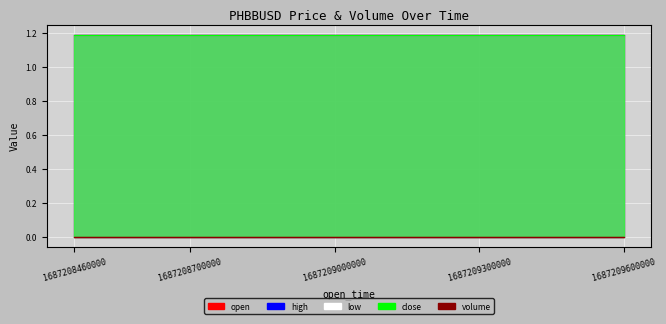

Reading left to right, what are all the values shown in this chart?

open: 1.2	1.2	1.2	1.2	1.2	1.2	1.2	1.2	1.2	1.2	1.2	1.2	1.2	1.2	1.2	1.2	1.2	1.2	1.2	1.2
high: 1.2	1.2	1.2	1.2	1.2	1.2	1.2	1.2	1.2	1.2	1.2	1.2	1.2	1.2	1.2	1.2	1.2	1.2	1.2	1.2
low: 1.2	1.2	1.2	1.2	1.2	1.2	1.2	1.2	1.2	1.2	1.2	1.2	1.2	1.2	1.2	1.2	1.2	1.2	1.2	1.2
close: 1.2	1.2	1.2	1.2	1.2	1.2	1.2	1.2	1.2	1.2	1.2	1.2	1.2	1.2	1.2	1.2	1.2	1.2	1.2	1.2
volume: 0.0	0.0	0.0	0.0	0.0	0.0	0.0	0.0	0.0	0.0	0.0	0.0	0.0	0.0	0.0	0.0	0.0	0.0	0.0	0.0